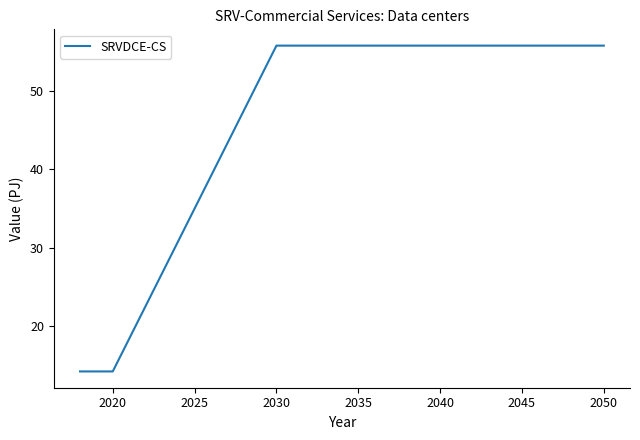

How many categories are shown in the chart?

5